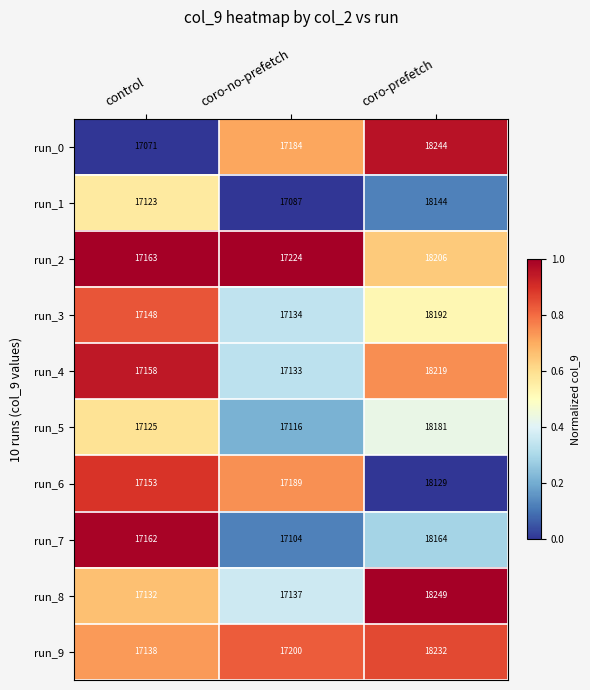

What is the sum of the run_2 values at coro-no-prefetch and control?

34387